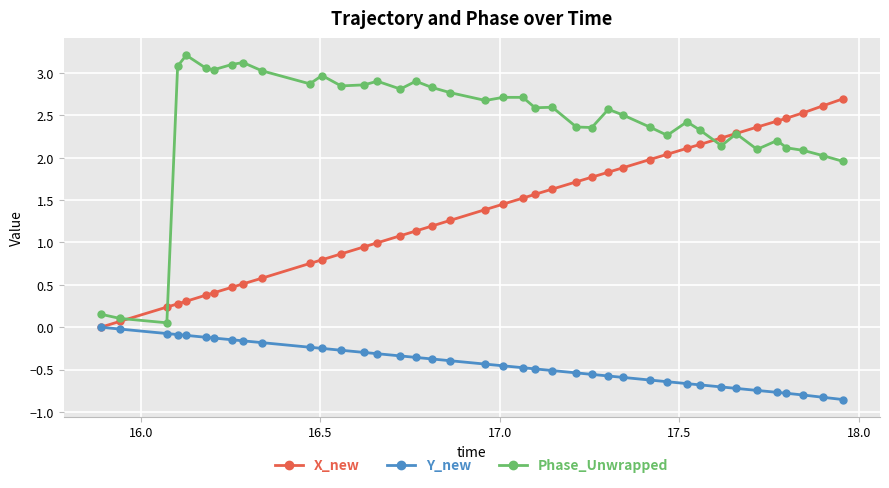

How many lines are shown in the chart?

3